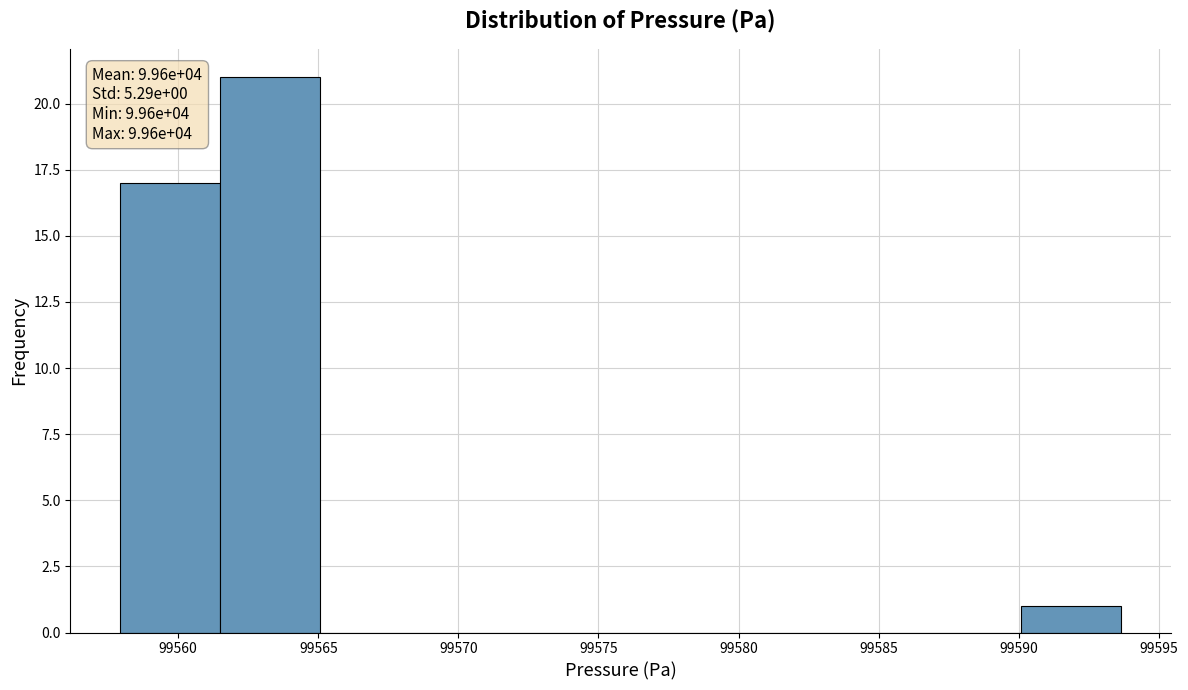

Which range on the x-axis has the tallest bar?

99561.5 to 99565.0